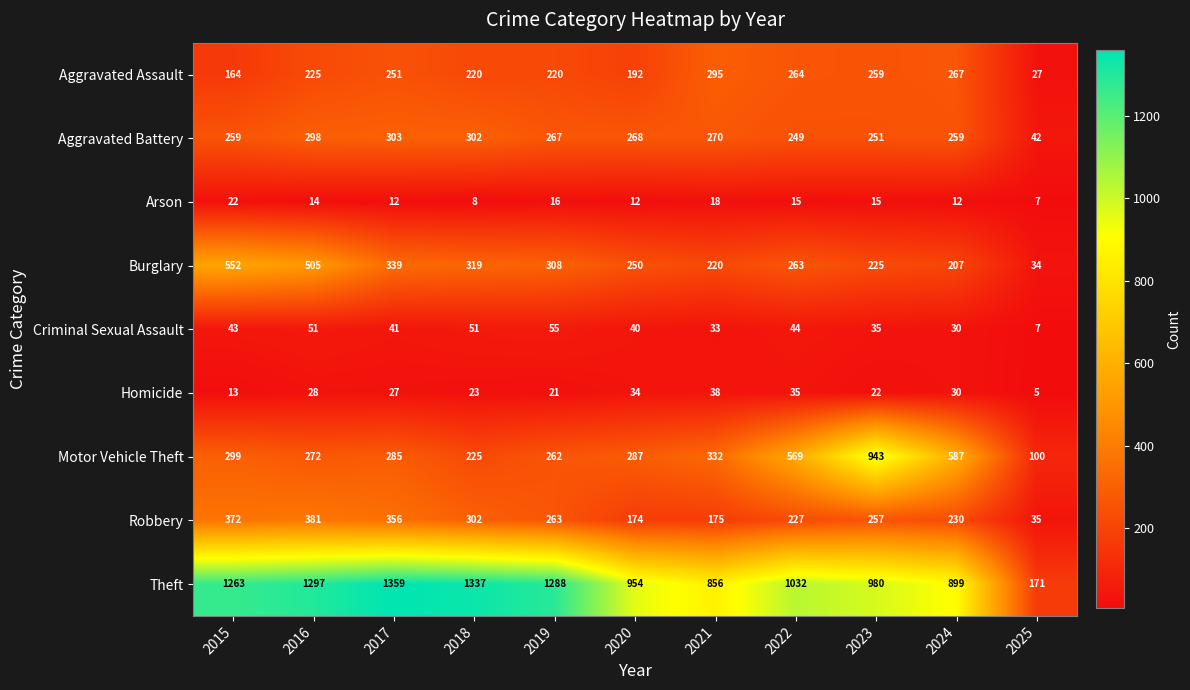

How many distinct data groups are displayed?

9